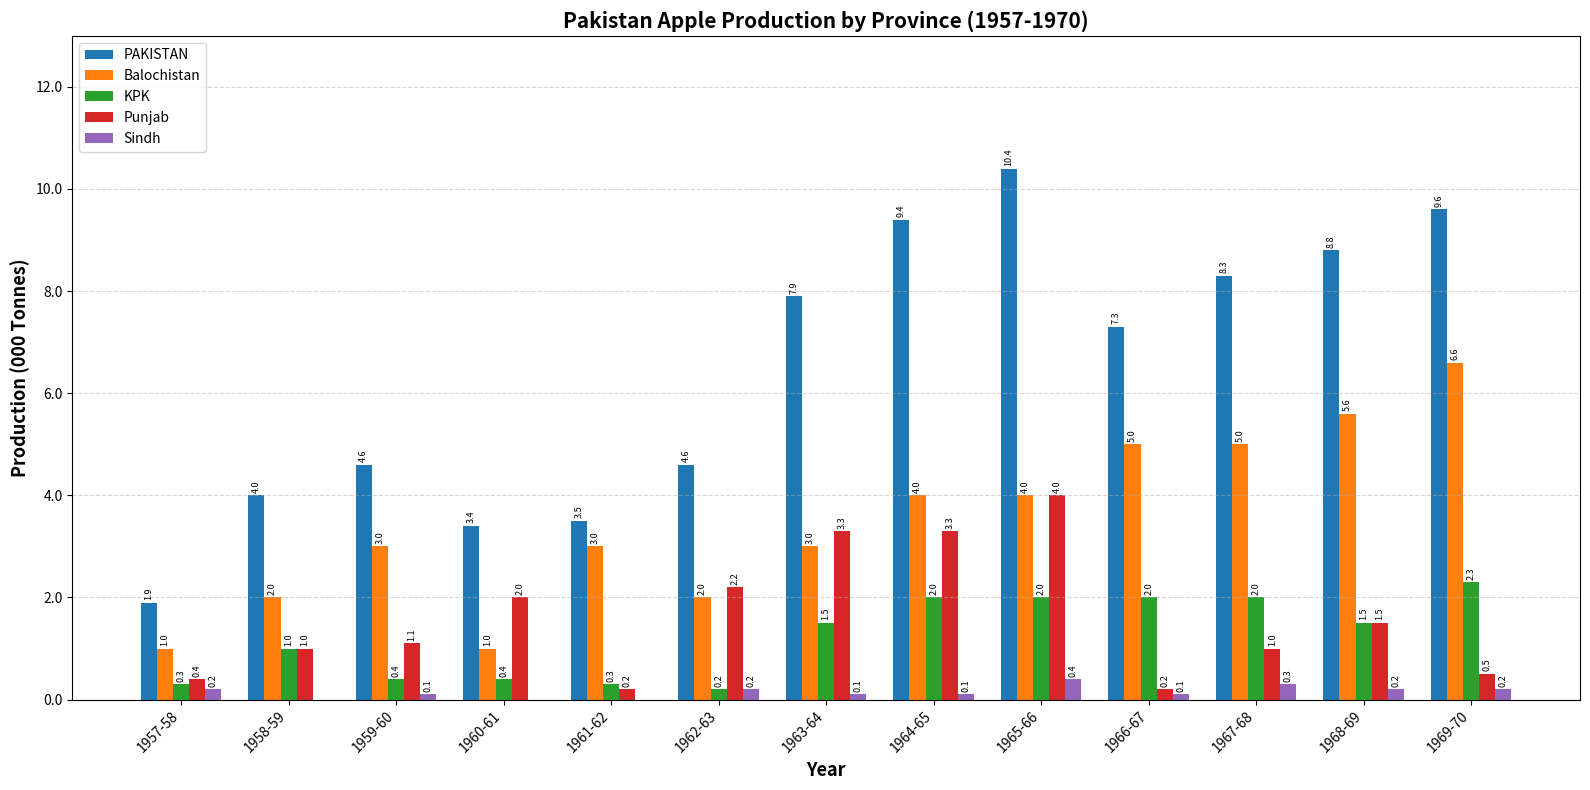

Reading right to left, transcribe all the data shown in this chart.

PAKISTAN: 1969-70=9.6	1968-69=8.8	1967-68=8.3	1966-67=7.3	1965-66=10.4	1964-65=9.4	1963-64=7.9	1962-63=4.6	1961-62=3.5	1960-61=3.4	1959-60=4.6	1958-59=4.0	1957-58=1.9
Balochistan: 1969-70=6.6	1968-69=5.6	1967-68=5.0	1966-67=5.0	1965-66=4.0	1964-65=4.0	1963-64=3.0	1962-63=2.0	1961-62=3.0	1960-61=1.0	1959-60=3.0	1958-59=2.0	1957-58=1.0
KPK: 1969-70=2.3	1968-69=1.5	1967-68=2.0	1966-67=2.0	1965-66=2.0	1964-65=2.0	1963-64=1.5	1962-63=0.2	1961-62=0.3	1960-61=0.4	1959-60=0.4	1958-59=1.0	1957-58=0.3
Punjab: 1969-70=0.5	1968-69=1.5	1967-68=1.0	1966-67=0.2	1965-66=4.0	1964-65=3.3	1963-64=3.3	1962-63=2.2	1961-62=0.2	1960-61=2.0	1959-60=1.1	1958-59=1.0	1957-58=0.4
Sindh: 1969-70=0.2	1968-69=0.2	1967-68=0.3	1966-67=0.1	1965-66=0.4	1964-65=0.1	1963-64=0.1	1962-63=0.2	1961-62=0.0	1960-61=0.0	1959-60=0.1	1958-59=0.0	1957-58=0.2